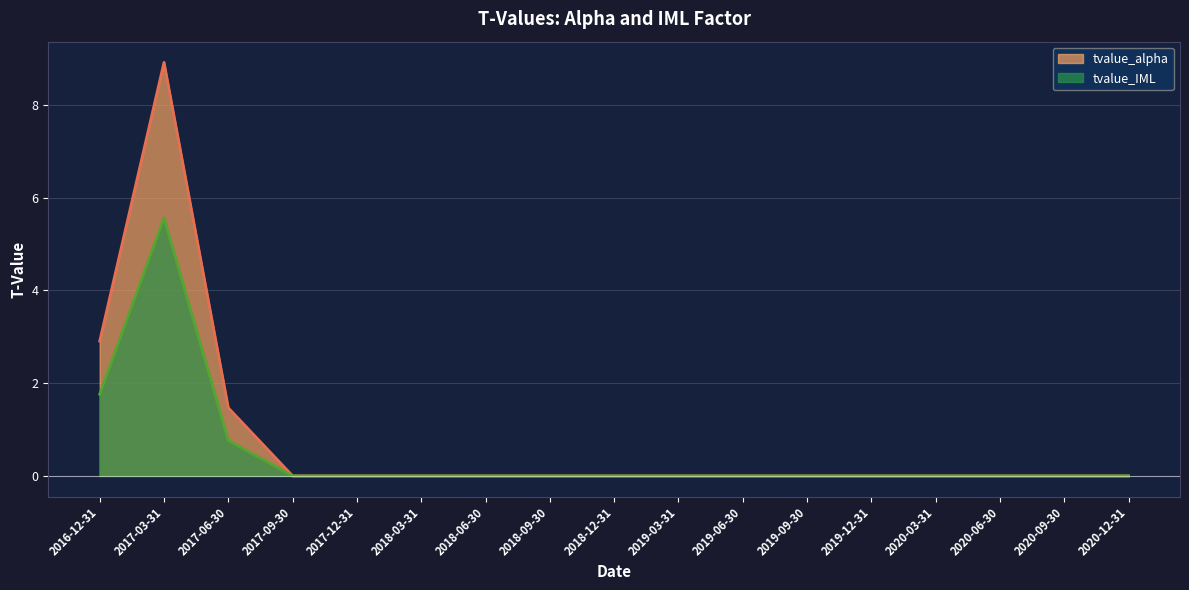

What position from the left is 2017-09-30?

4